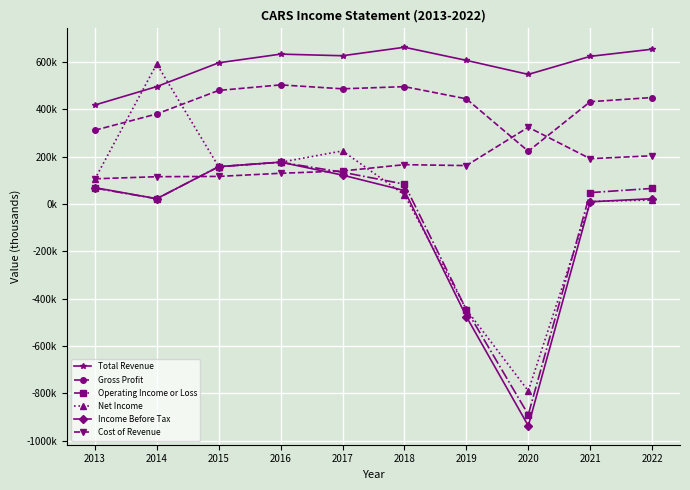

Between 2013 and 2016, which series saw the biggest shift?

Total Revenue